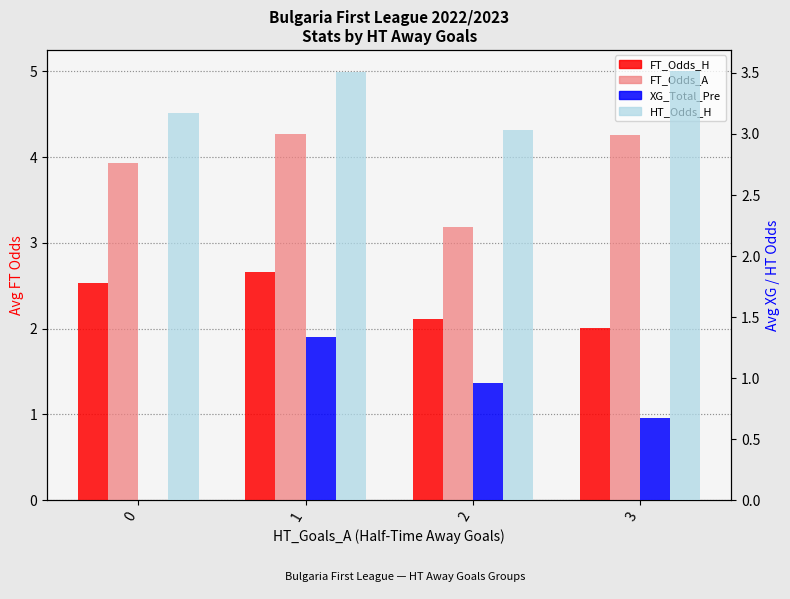

Which series has the largest total across all categories?

FT_Odds_A